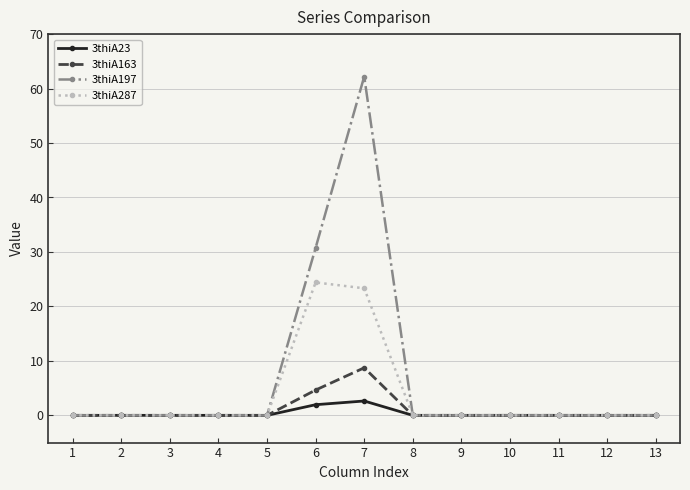

Which series has the widest spread of values?

3thiA197